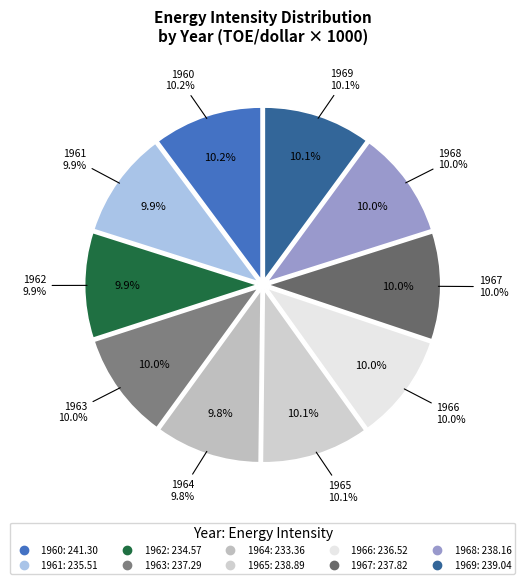

True or false: 1967 accounts for 10% of the total.

True